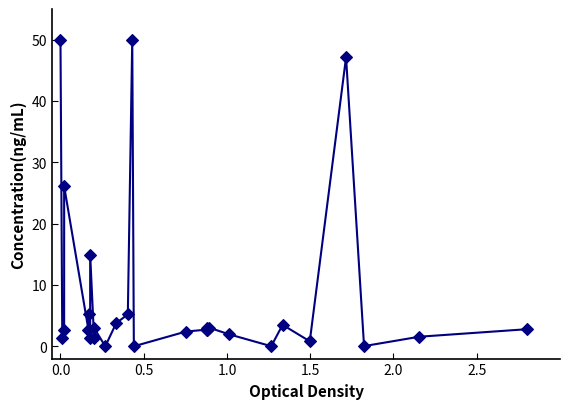

What Y value in the scatter plot is closest to 25?

26.1